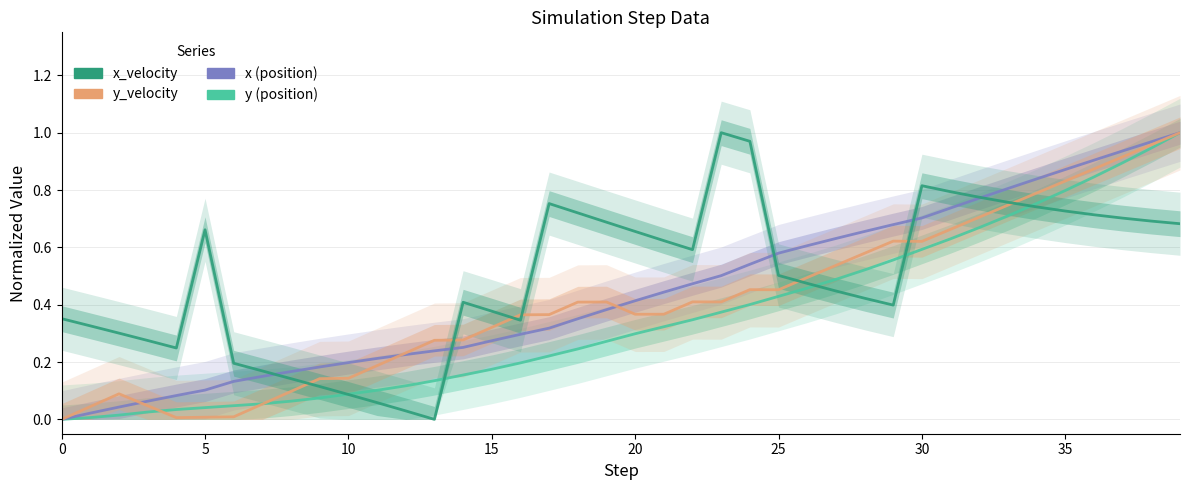

What is the sum of the y (position) values at 35 and 18?

1.0